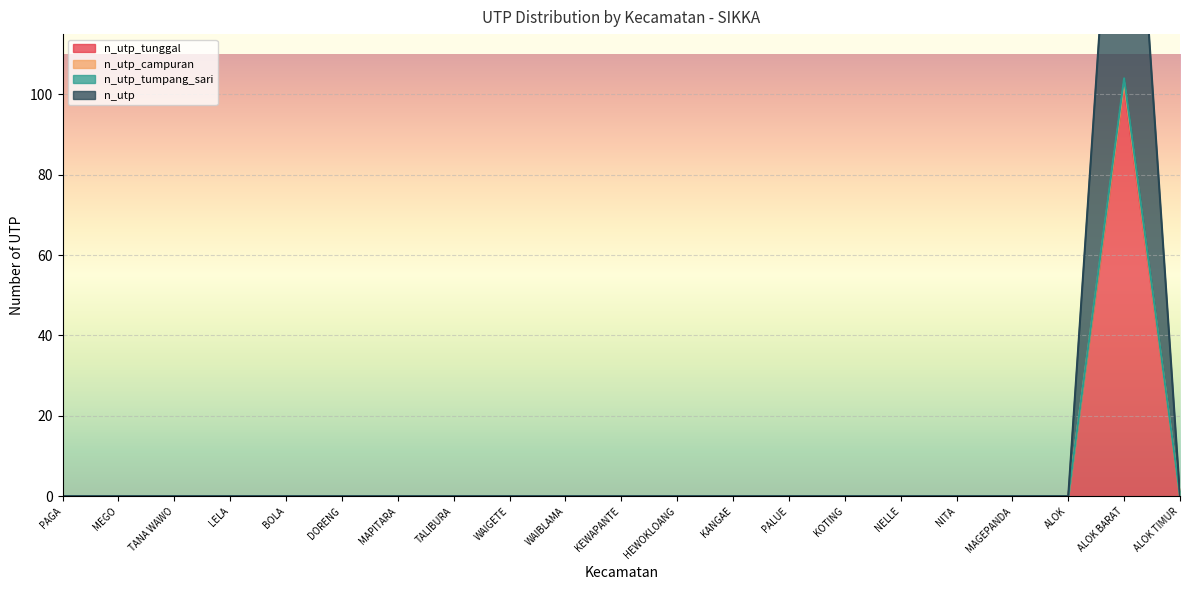

How many interior local peaks does the n_utp series have?

1